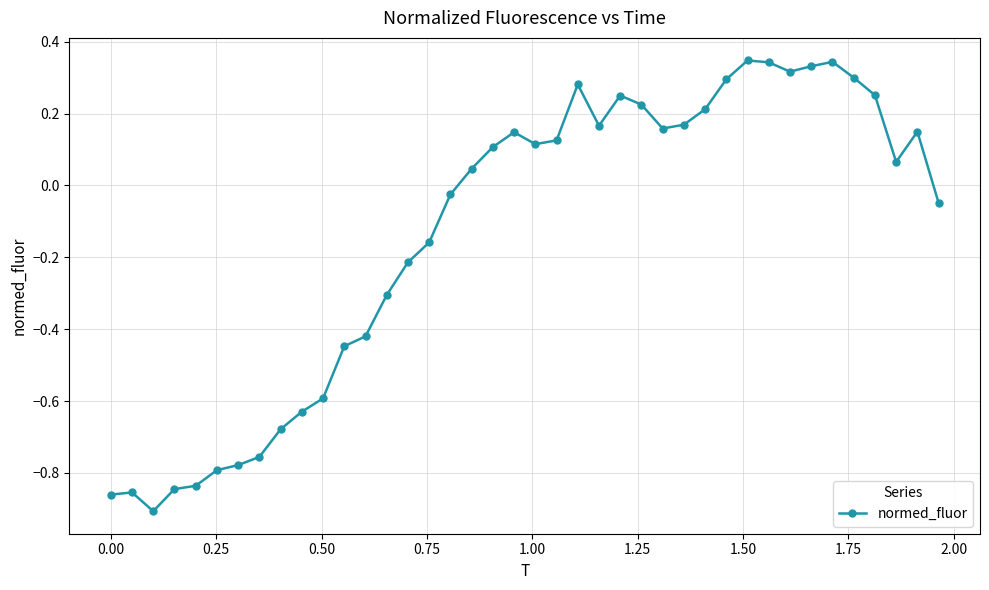

What is the difference between the maximum and minimum values?

1.3